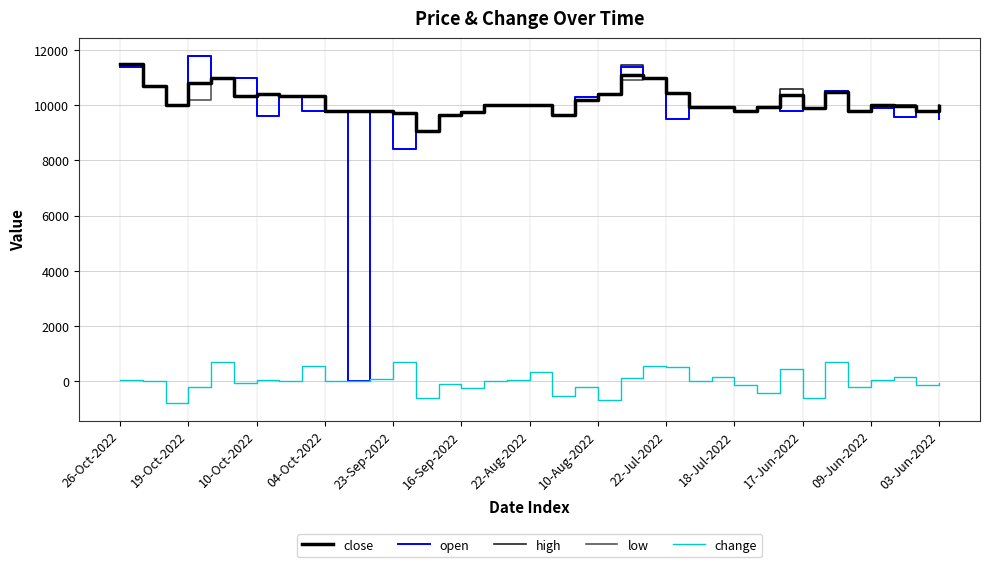

True or false: change and close cross at least once.

False